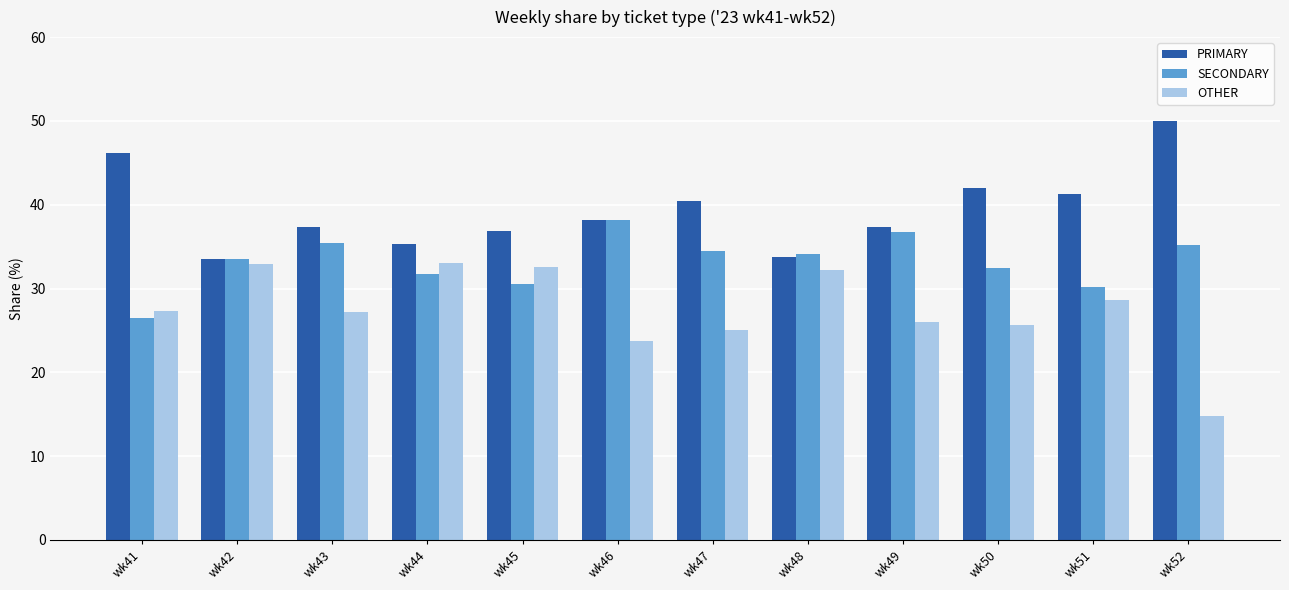

Which series has the largest range (max minus min)?

OTHER